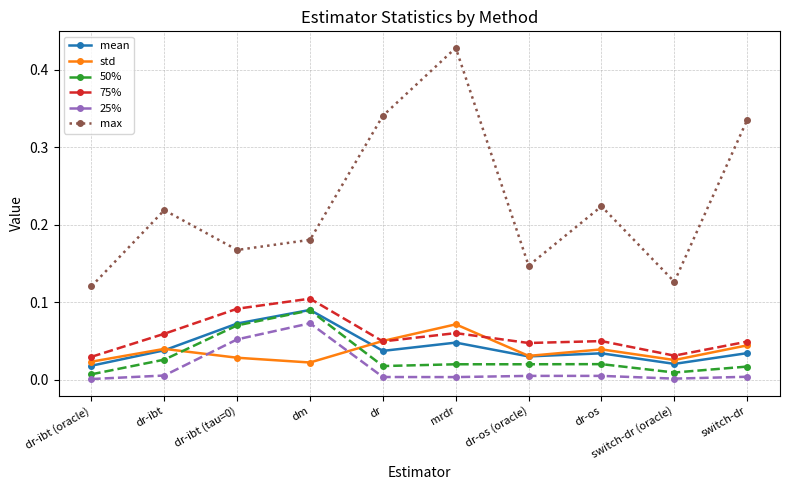

What position from the left is dr-ibt (oracle)?

1